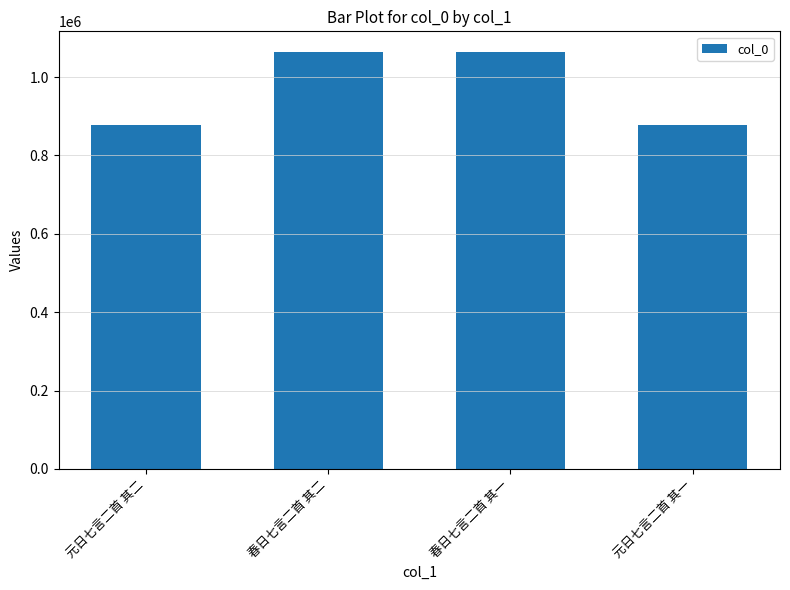

What is the value of the 2nd bar from the left?

1063386